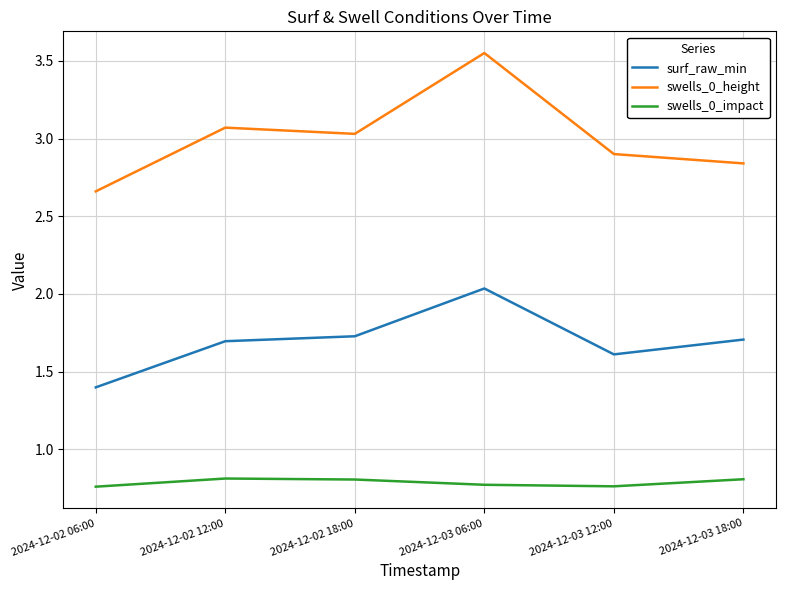

At which label is surf_raw_min closest to 1?

2024-12-02 06:00